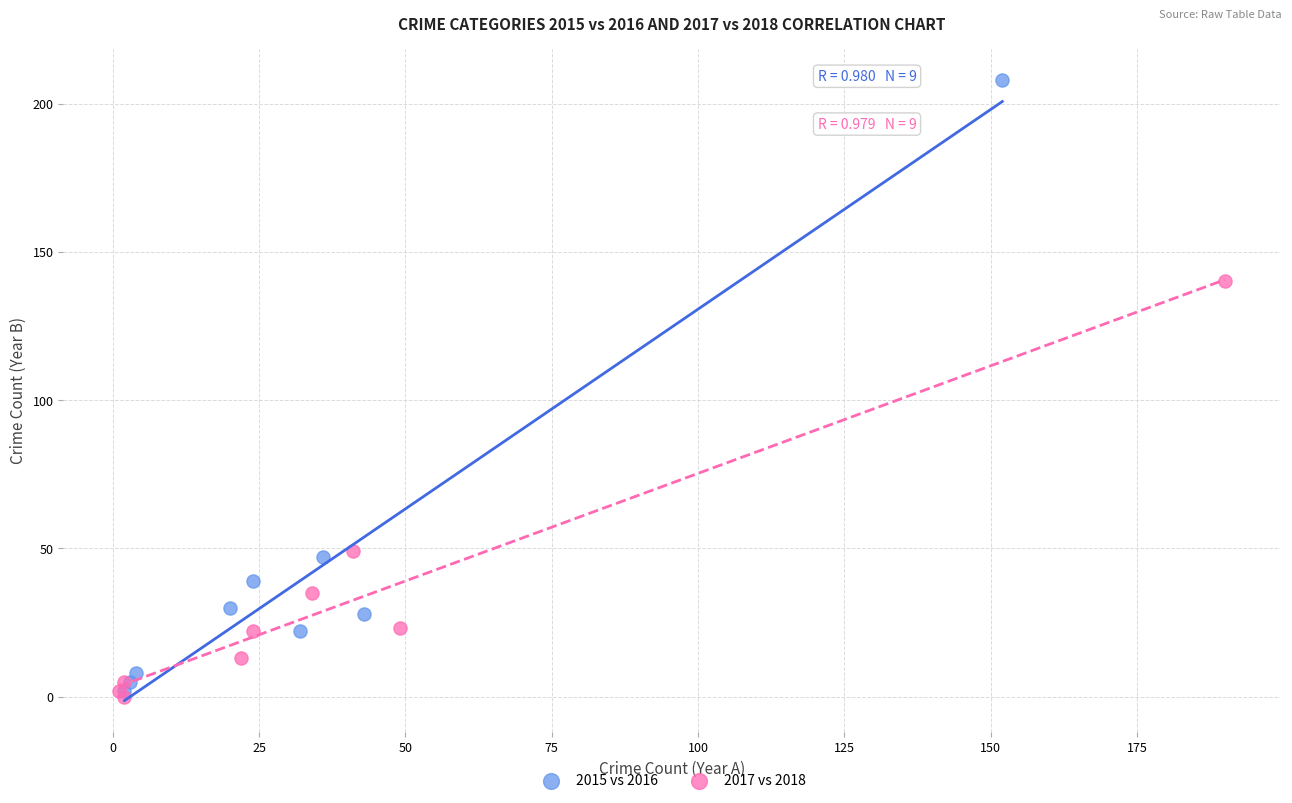

Which series reaches the maximum Y coordinate?

2015 vs 2016